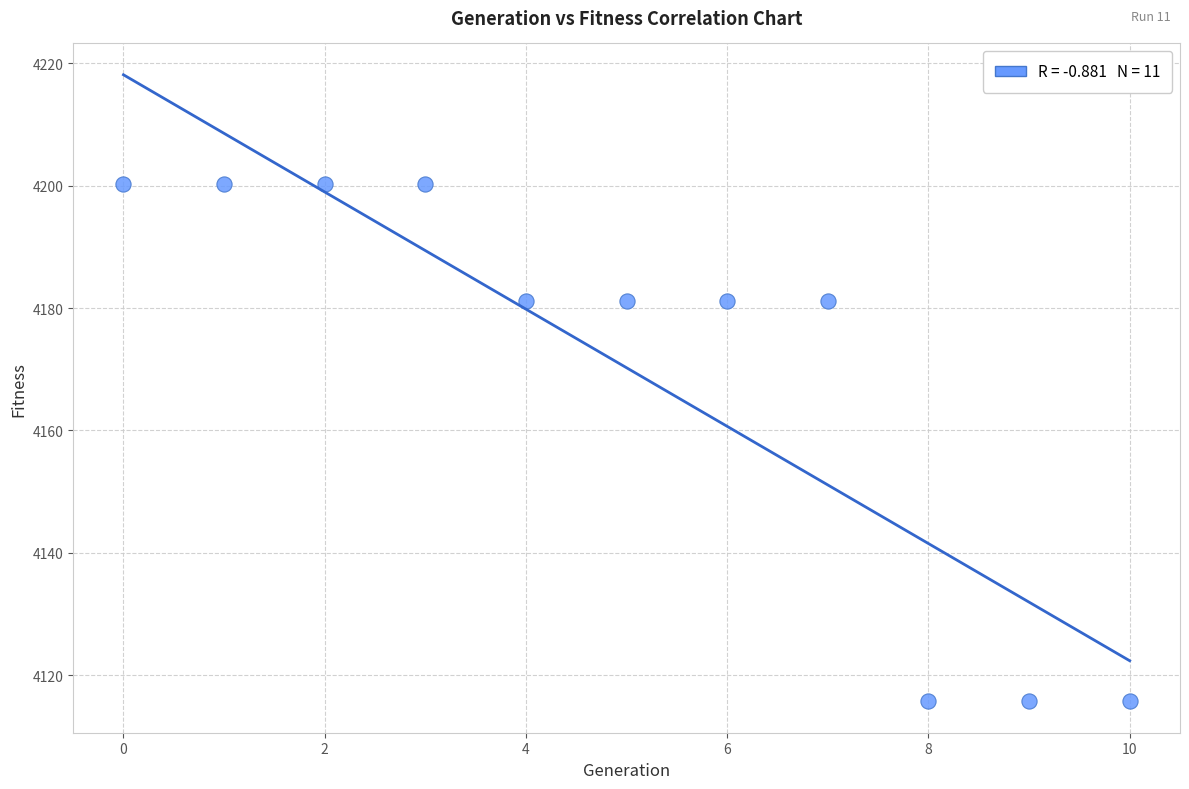

What is the average Y value?

4170.2